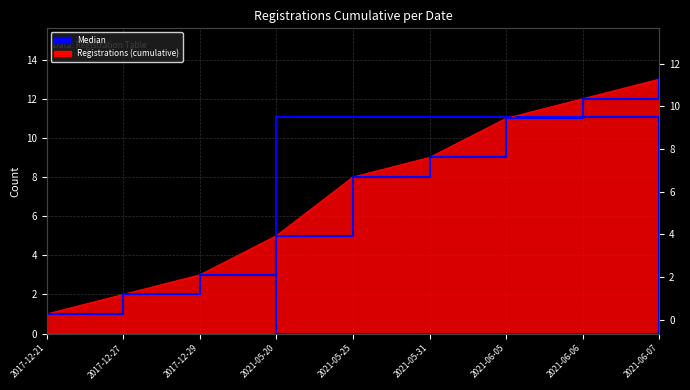

What position from the right is 2021-05-25?

5